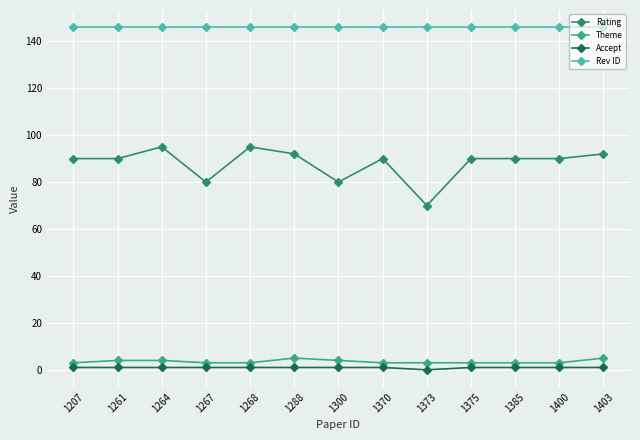

Count the number of data series in this chart.

4